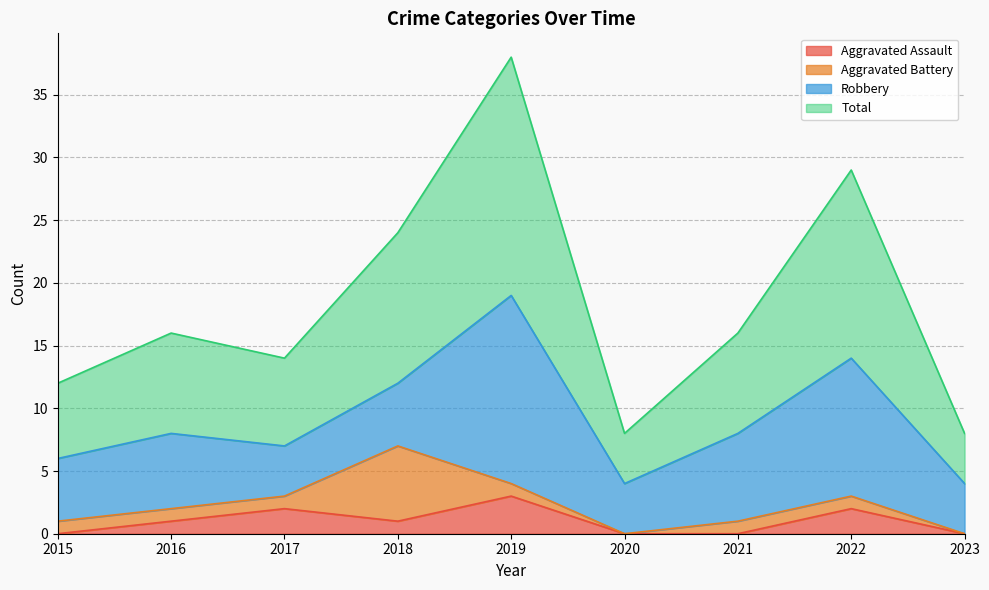

How many data points in Total are less than 16?

4